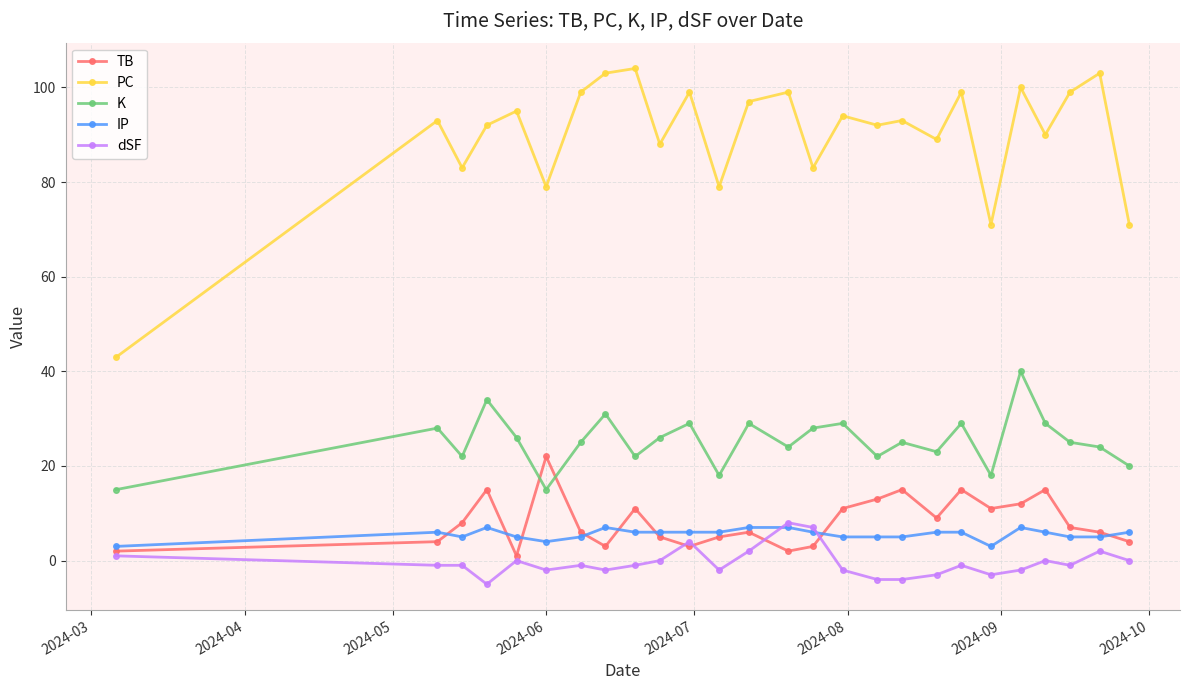

What is the minimum value shown in the chart?

-5